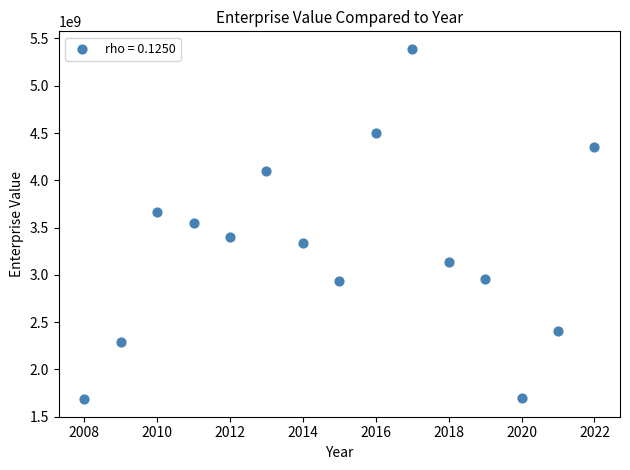

What is the range of Y values (max minus min)?

3706051180